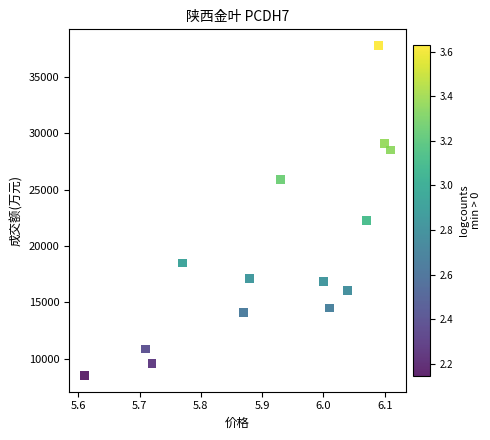

What is the range of Y values (max minus min)?

29211